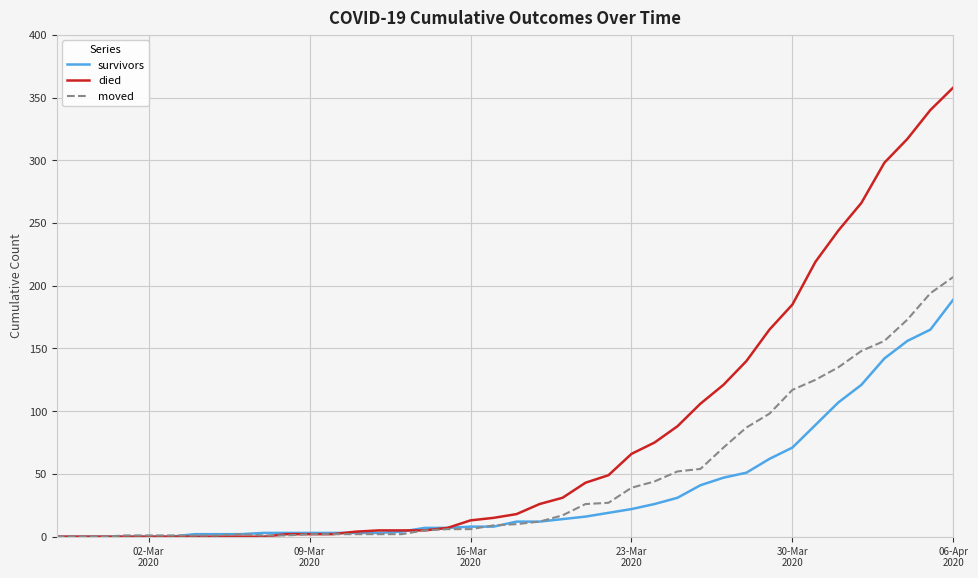

Which series has the largest range (max minus min)?

died